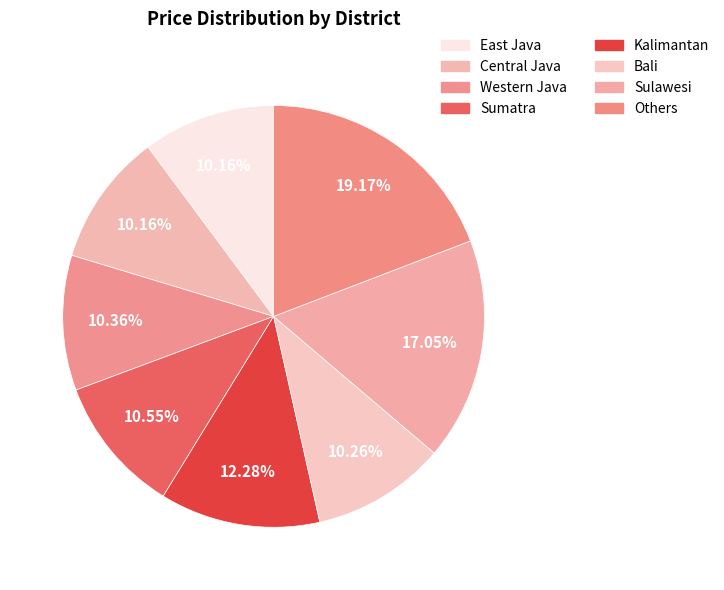

Which slice is the largest?

Others